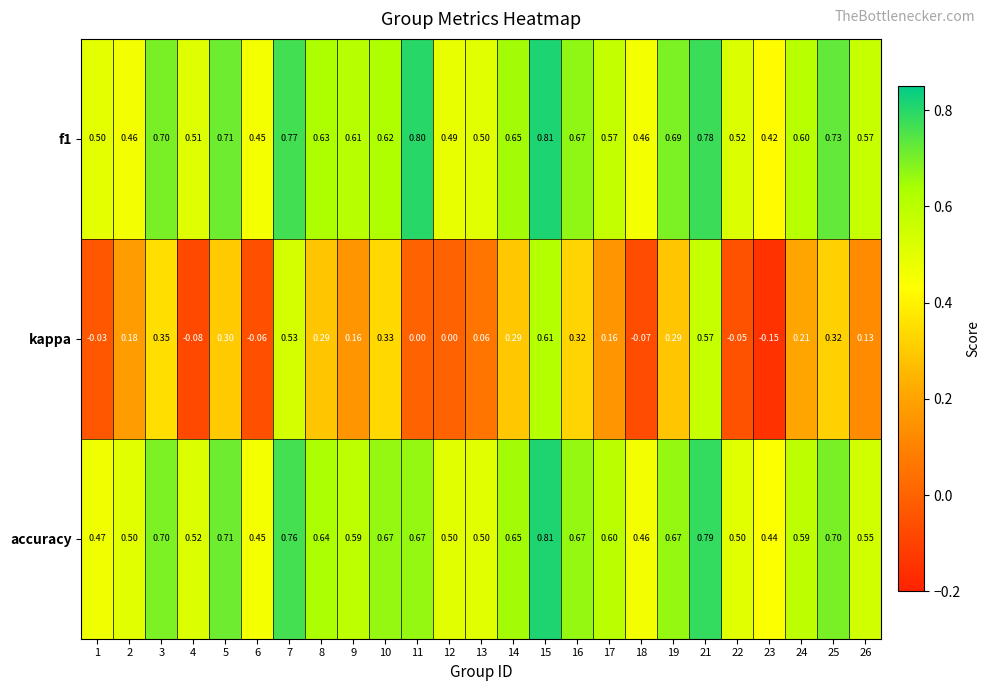

Which series has the largest total across all categories?

f1